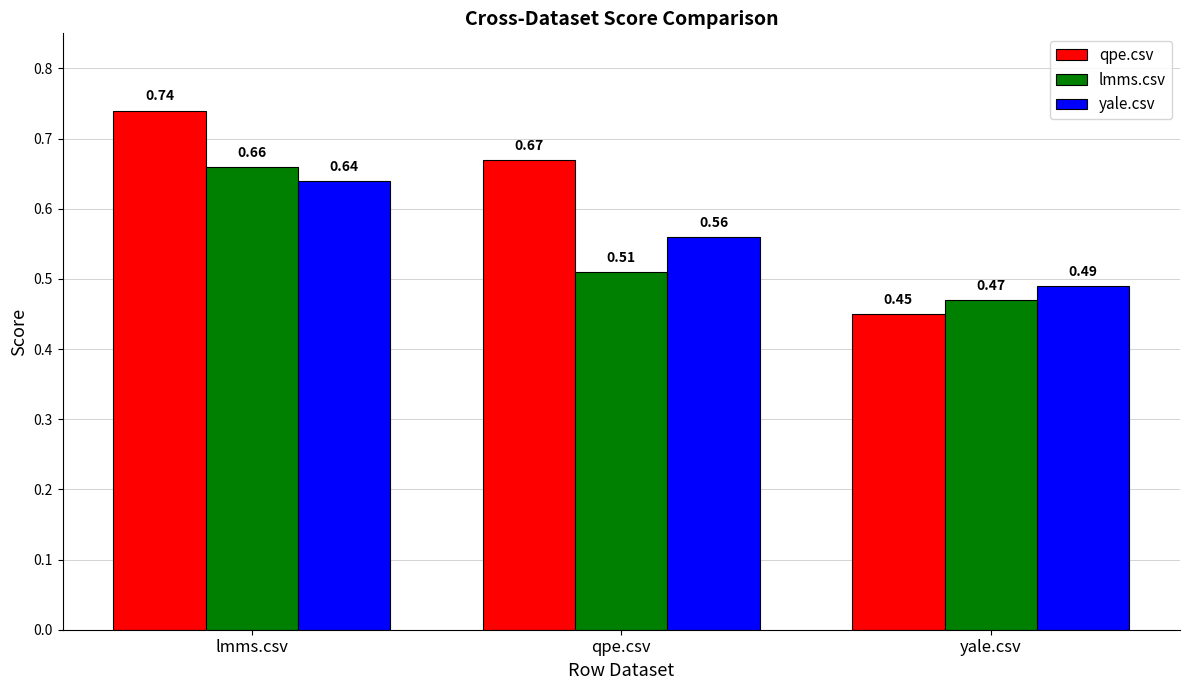

What are all the series names shown in the legend?

qpe.csv, lmms.csv, yale.csv